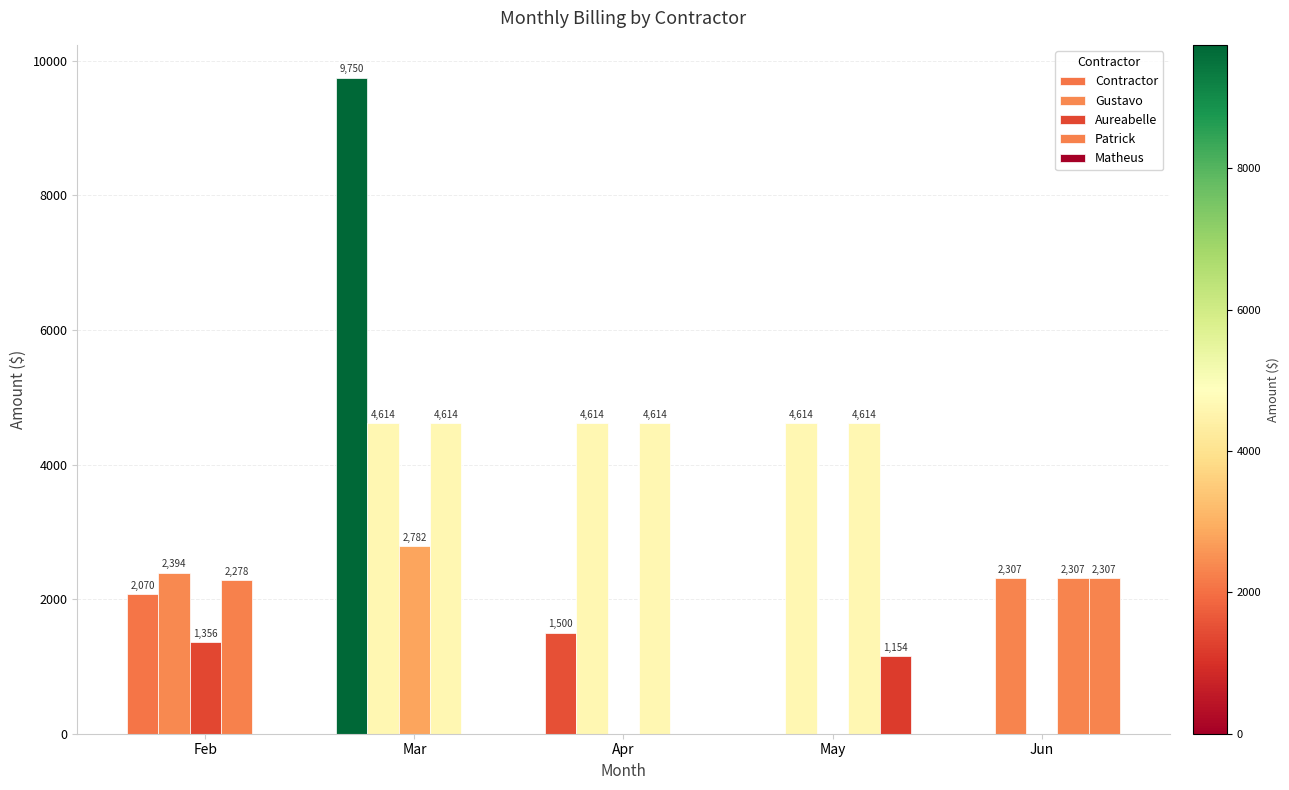

How many groups of bars are there?

5